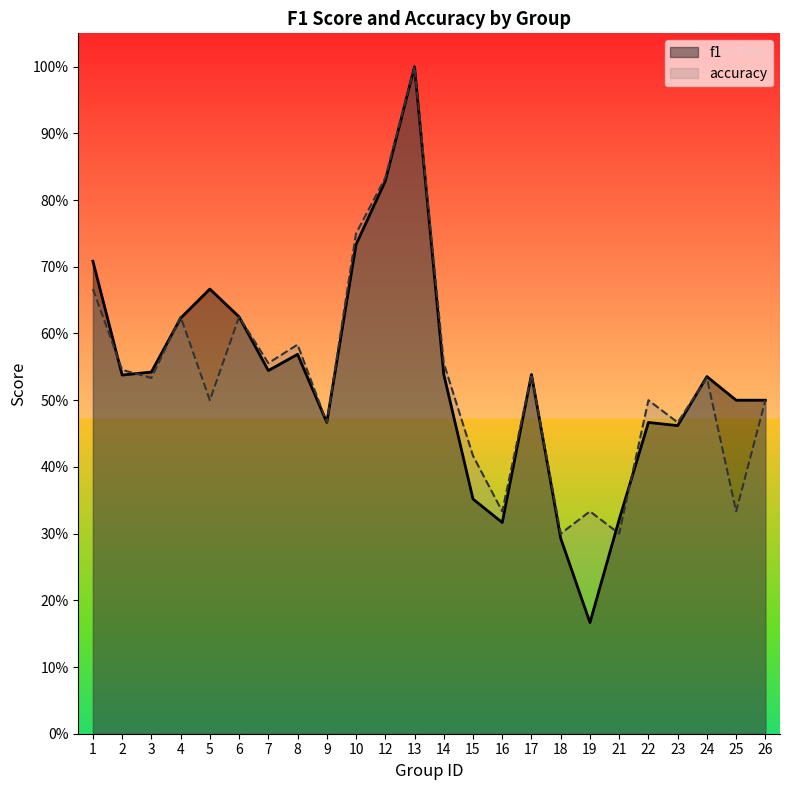

Between which two adjacent categories do accuracy and f1 first intersect?

1 and 2